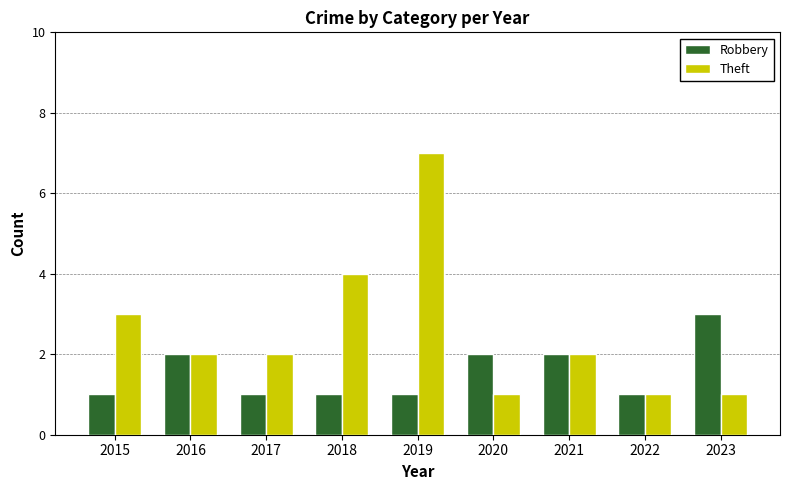

What value does the Robbery series have at 2015?

1